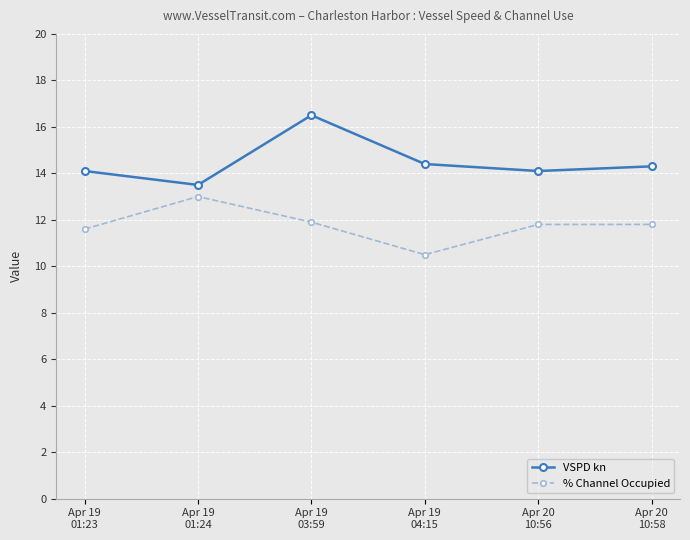

True or false: % Channel Occupied and VSPD kn intersect in this chart.

False